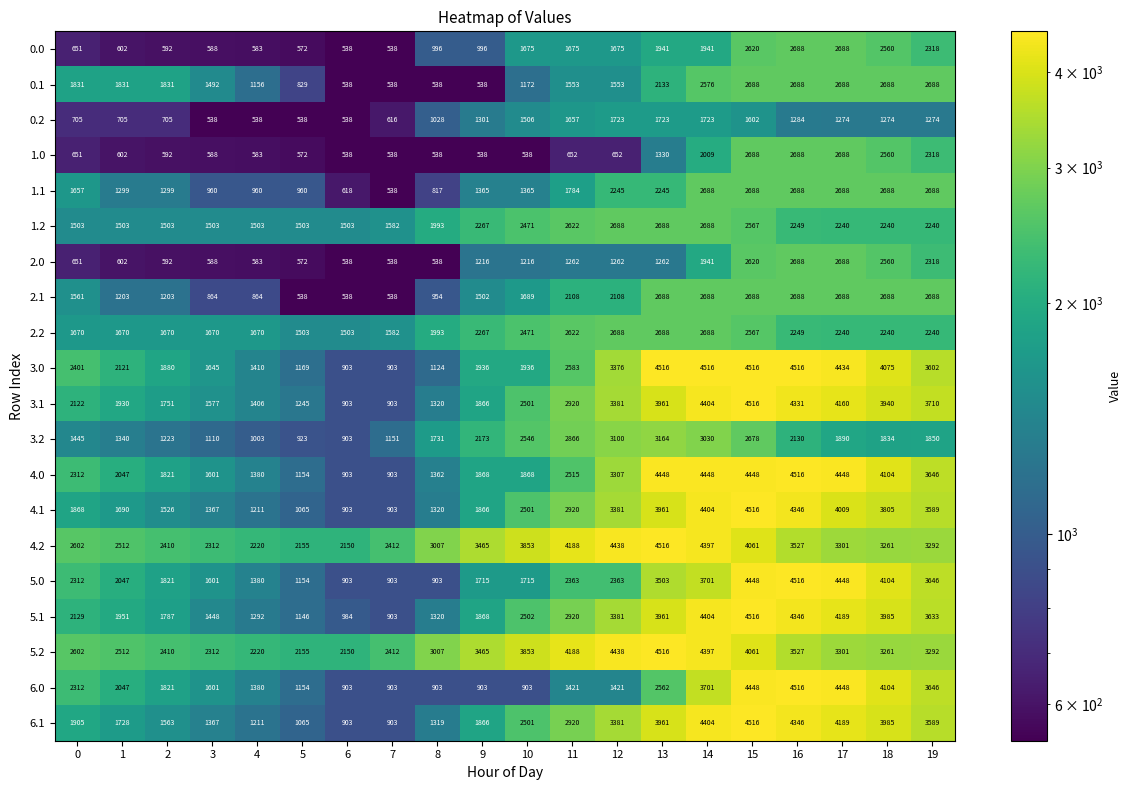

Is it true that 4.0 equals 2620 at 3?

False